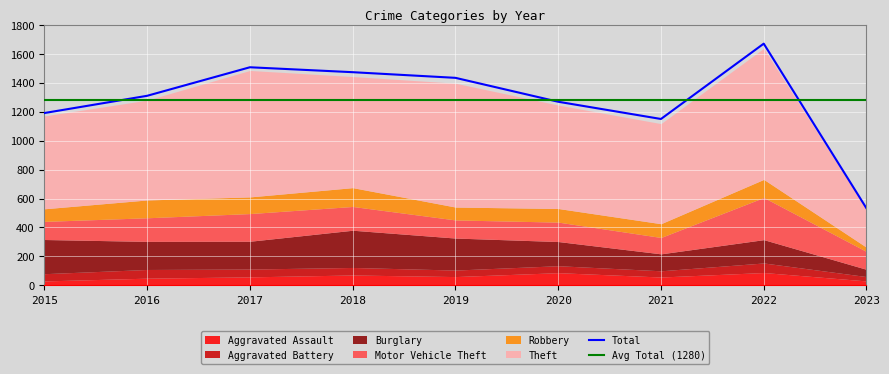

What is the average value of the Motor Vehicle Theft series?

159